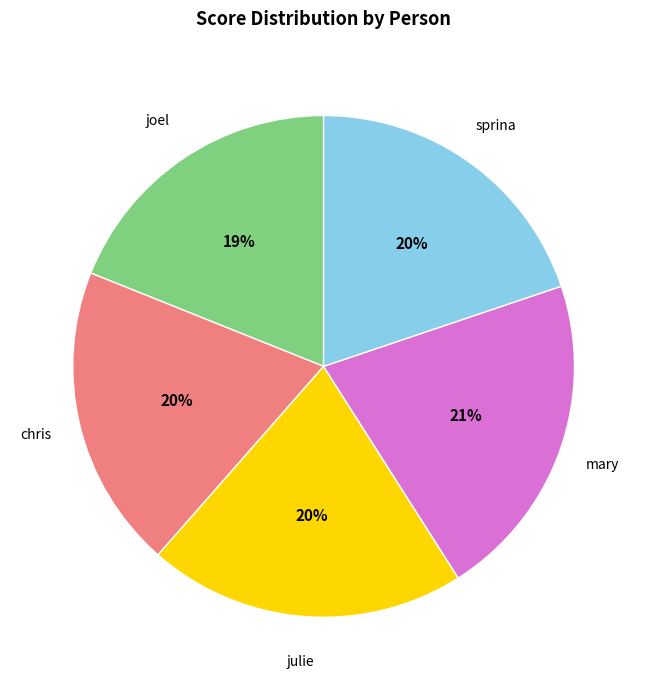

Does chris account for over 50% of the chart?

No